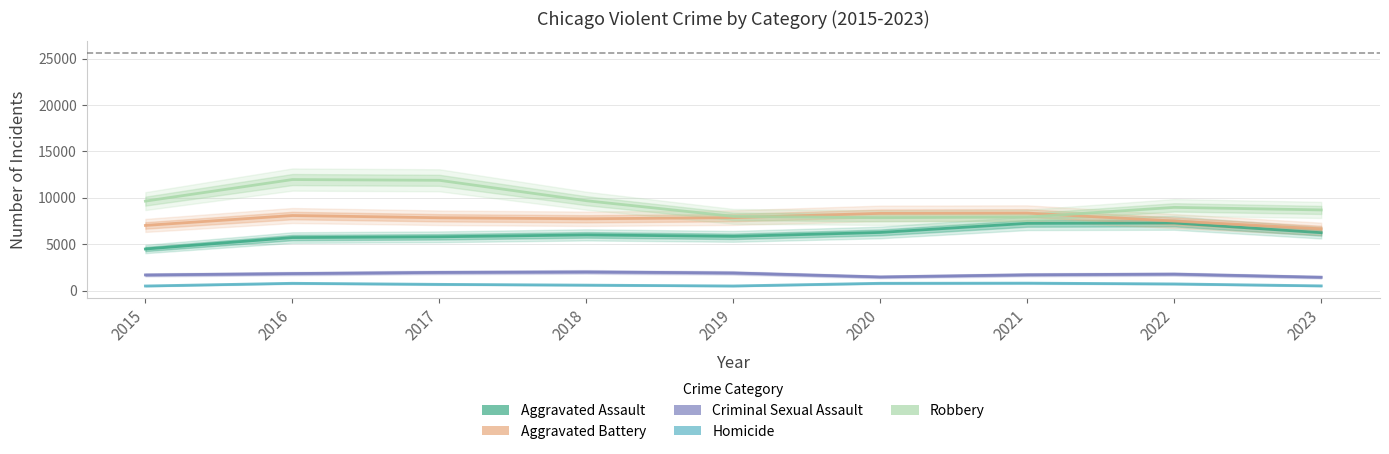

Reading left to right, what are all the values shown in this chart?

Aggravated Assault: 2015=4480	2016=5712	2017=5793	2018=6001	2019=5841	2020=6263	2021=7242	2022=7280	2023=6237
Aggravated Battery: 2015=7019	2016=8086	2017=7845	2018=7735	2019=7857	2020=8320	2021=8347	2022=7493	2023=6651
Criminal Sexual Assault: 2015=1687	2016=1836	2017=1960	2018=2013	2019=1902	2020=1473	2021=1703	2022=1777	2023=1441
Homicide: 2015=496	2016=786	2017=672	2018=589	2019=498	2020=787	2021=804	2022=719	2023=509
Robbery: 2015=9638	2016=11960	2017=11880	2018=9681	2019=7995	2020=7855	2021=7918	2022=8964	2023=8687